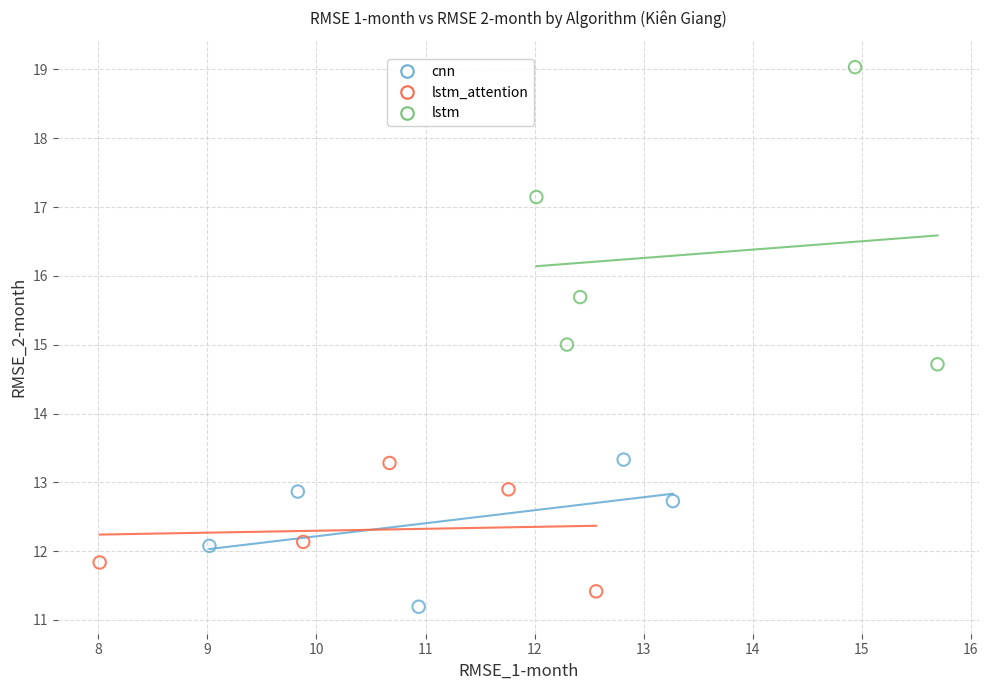

Which series contains the highest Y value?

lstm